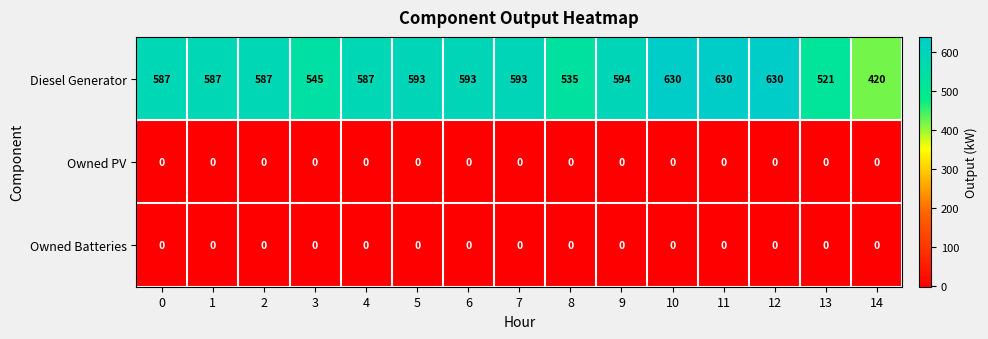

Which series has the widest spread of values?

Diesel Generator